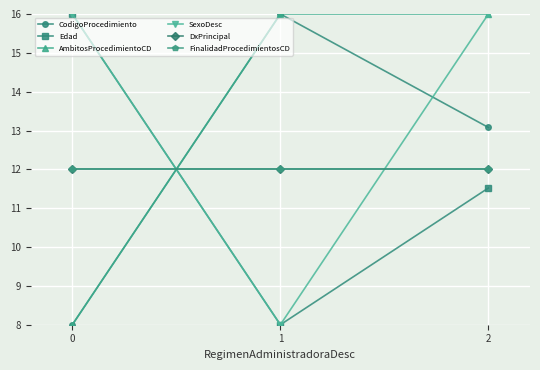

Is this an area chart (filled region under the line)?

No